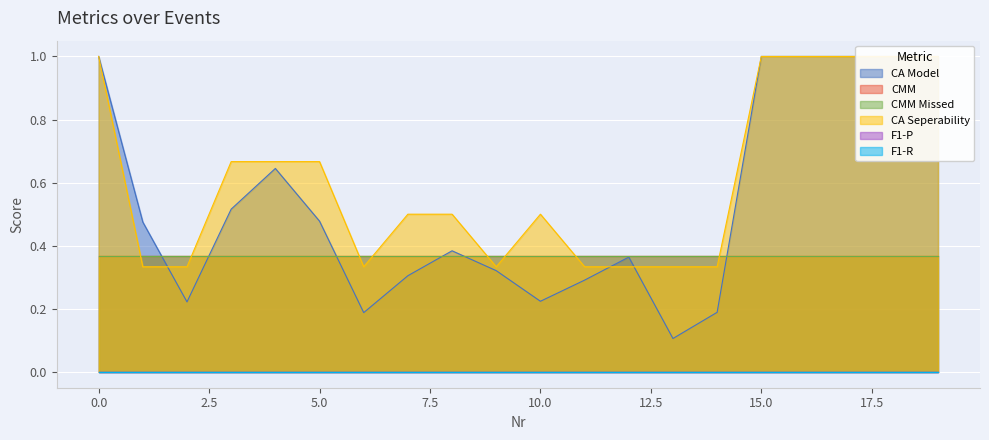

At 10, list the series in order from largest to smallest.

CA Seperability, CMM, CMM Missed, CA Model, F1-P, F1-R